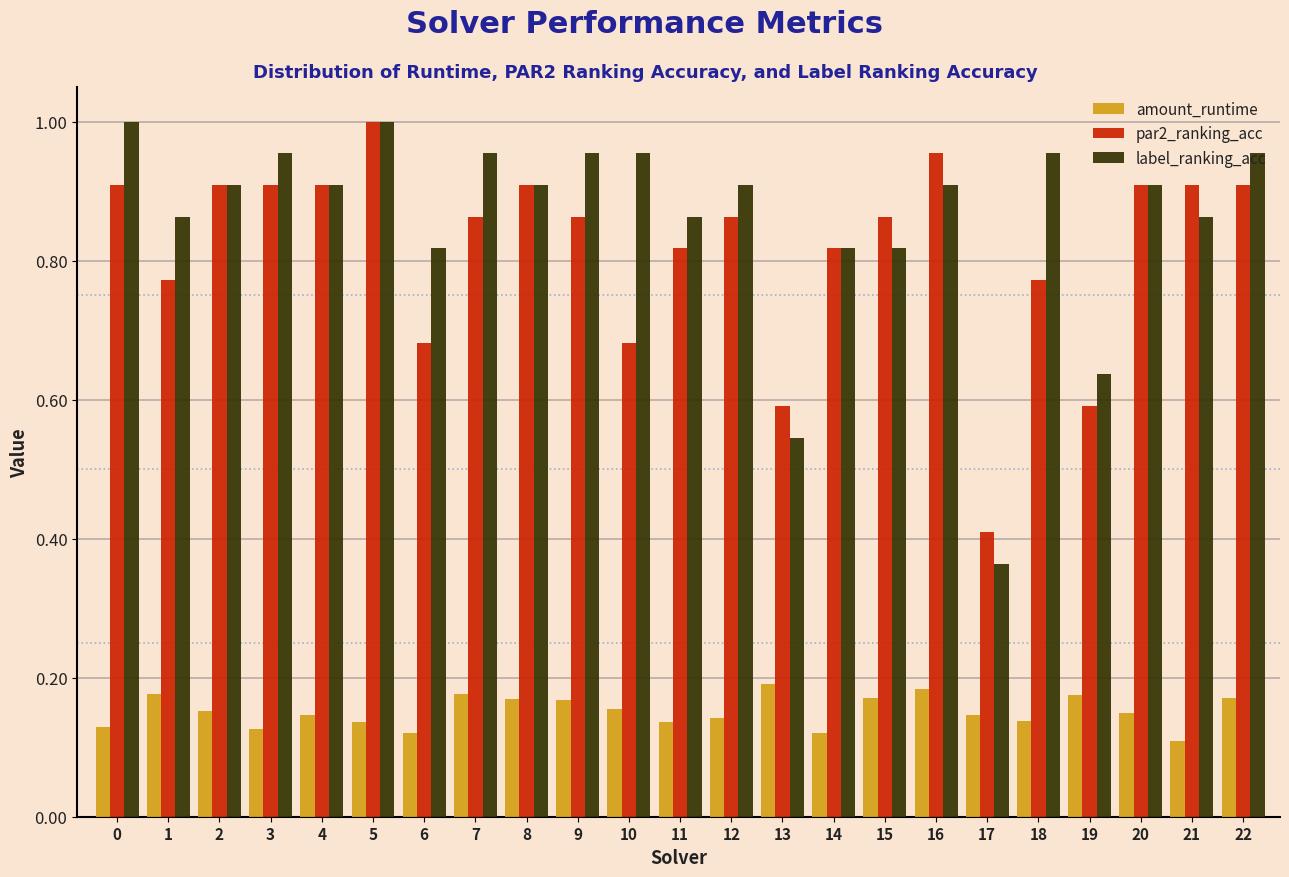

Where is par2_ranking_acc nearest to the value 0?

17